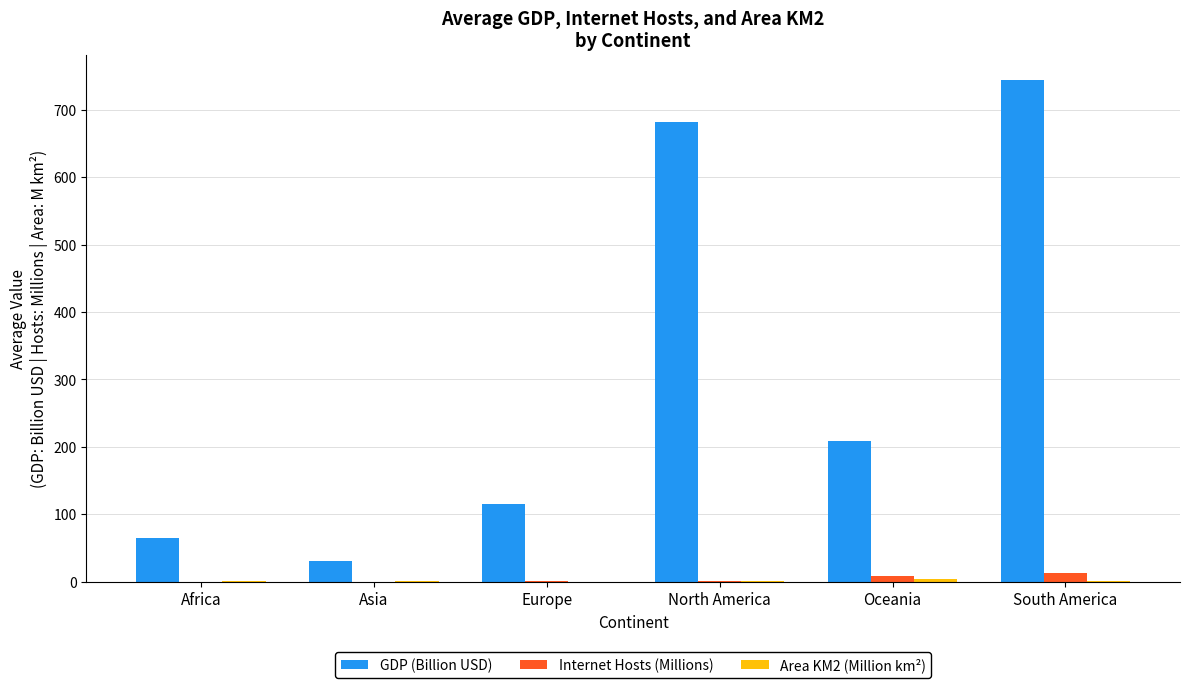

What is the greatest value displayed?

743.7